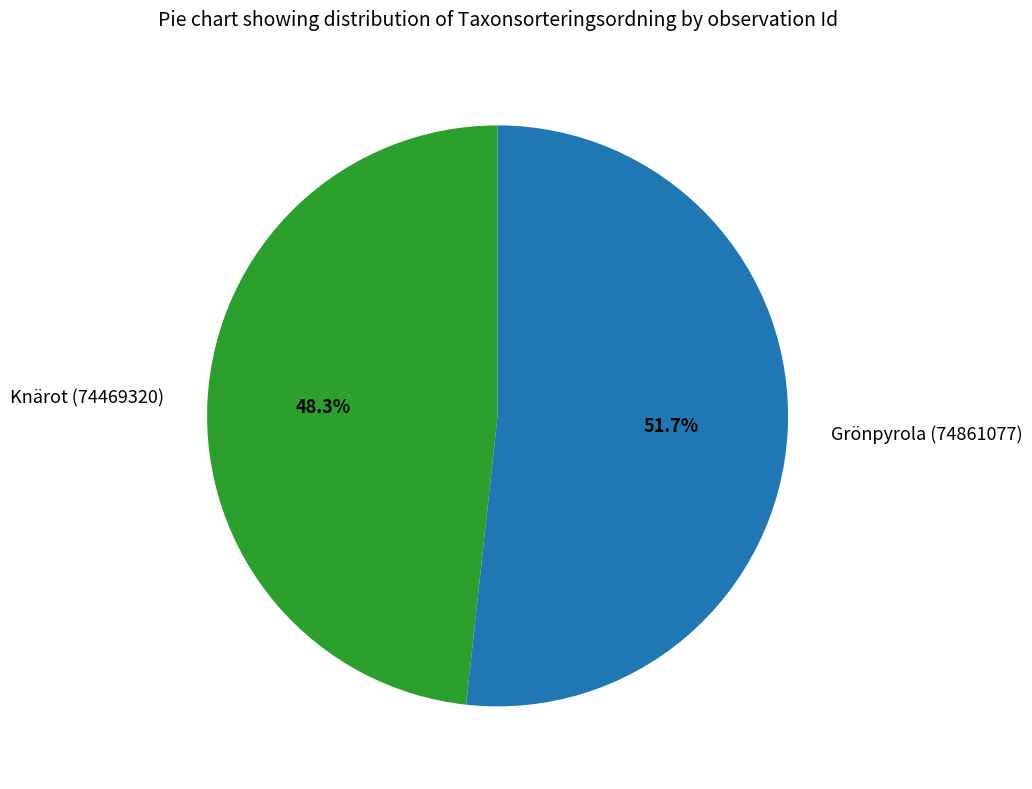

How many segments does this pie chart have?

2